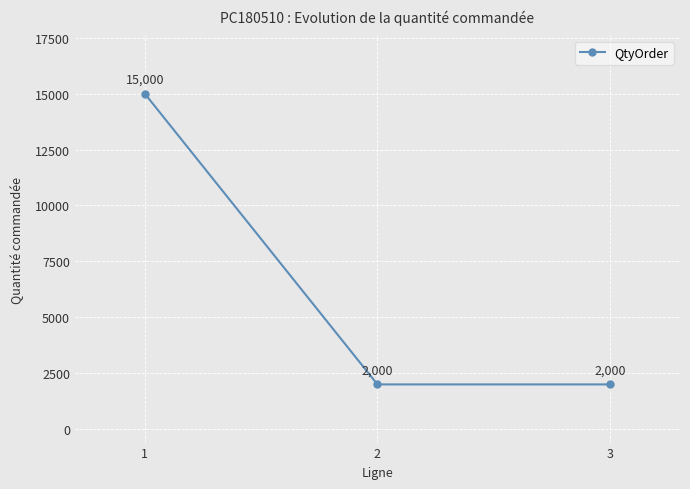

Reading right to left, transcribe all the data shown in this chart.

2000	2000	15000